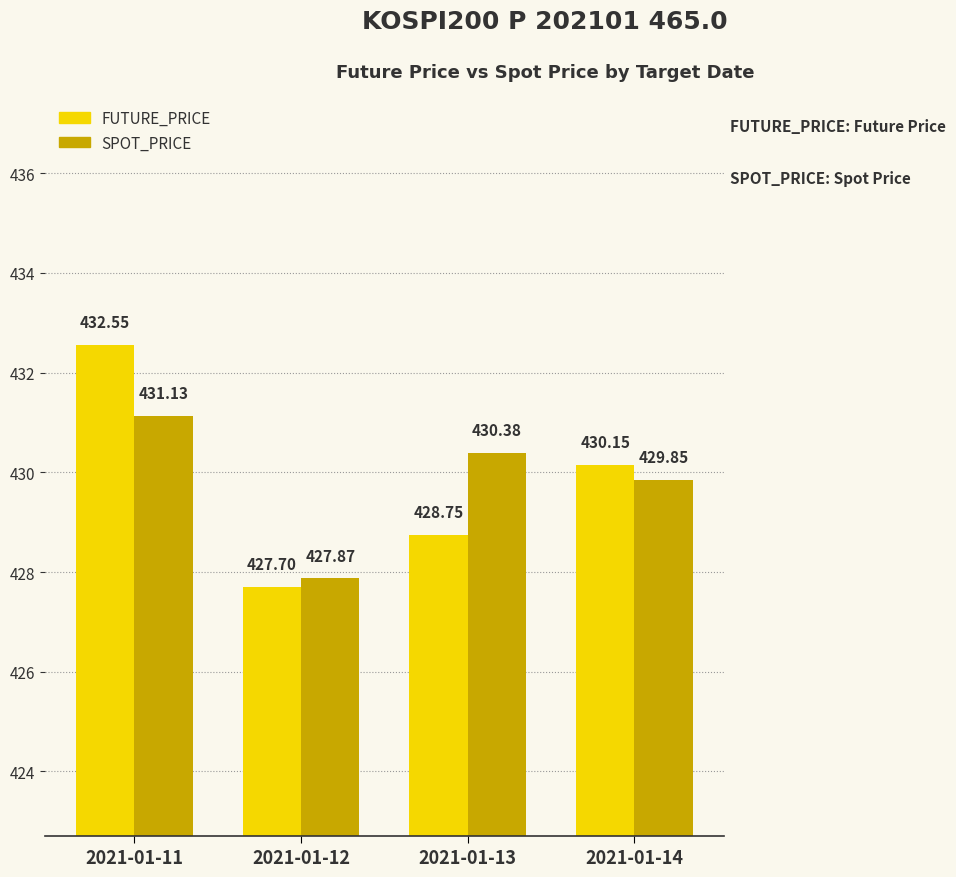

How many series are shown in this chart?

2